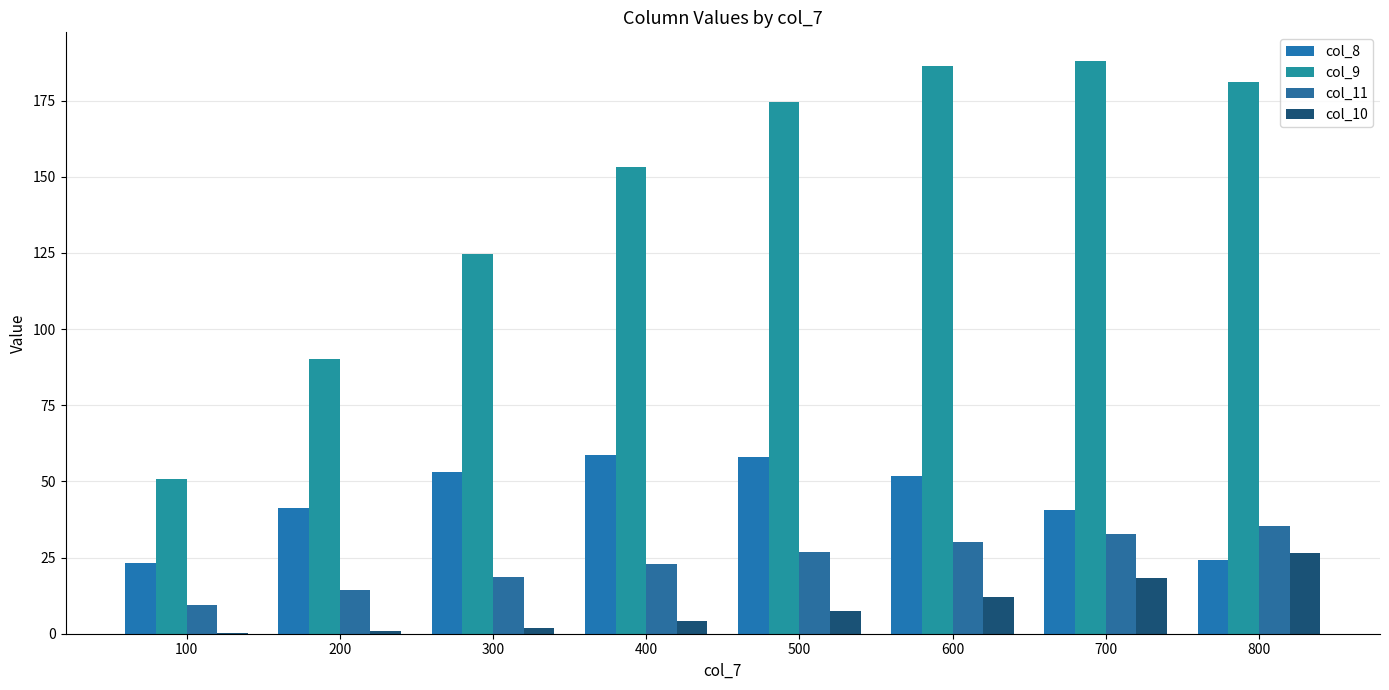

Is the value of col_8 at 700 greater than the value of col_10 at 200?

Yes